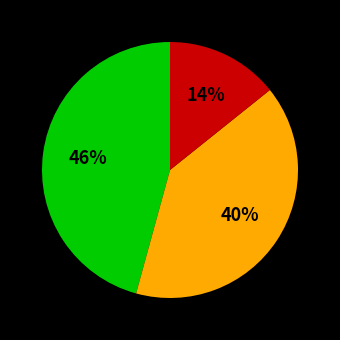

To the nearest percent, what is the average slice percentage?

33%